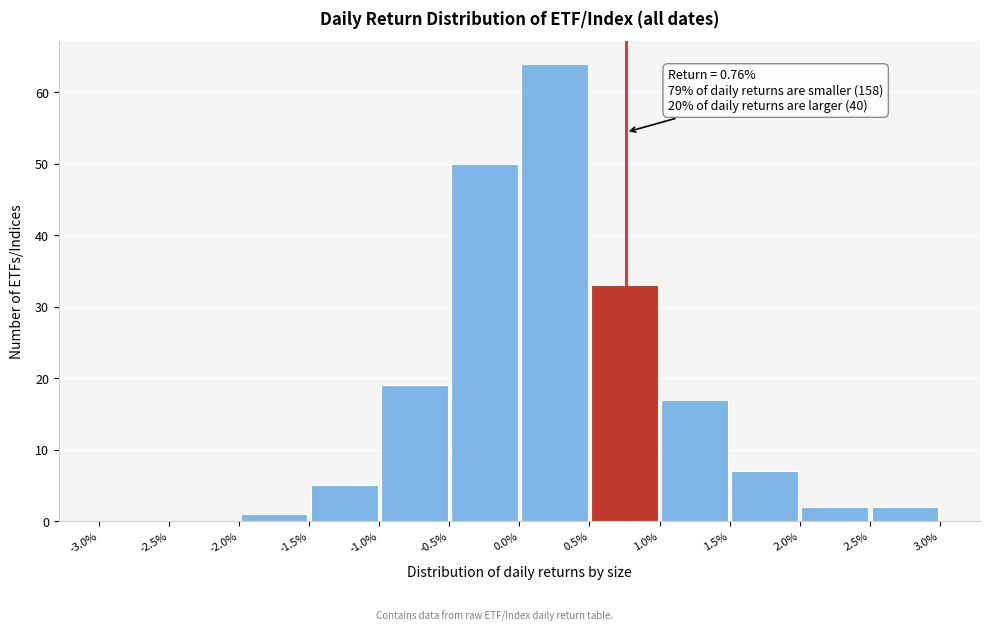

Over which range of the x-axis is the bar tallest?

0.0% to 0.5%